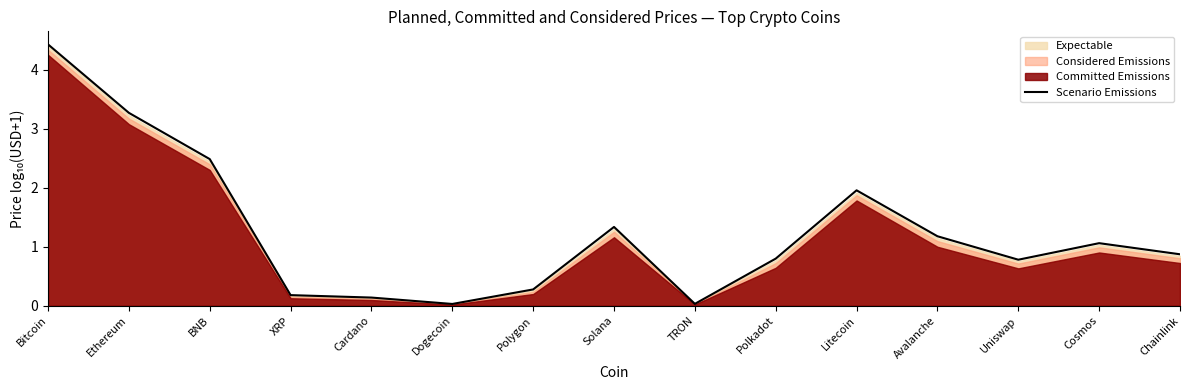

True or false: there are more than 1 points higher than both neighbors.

True